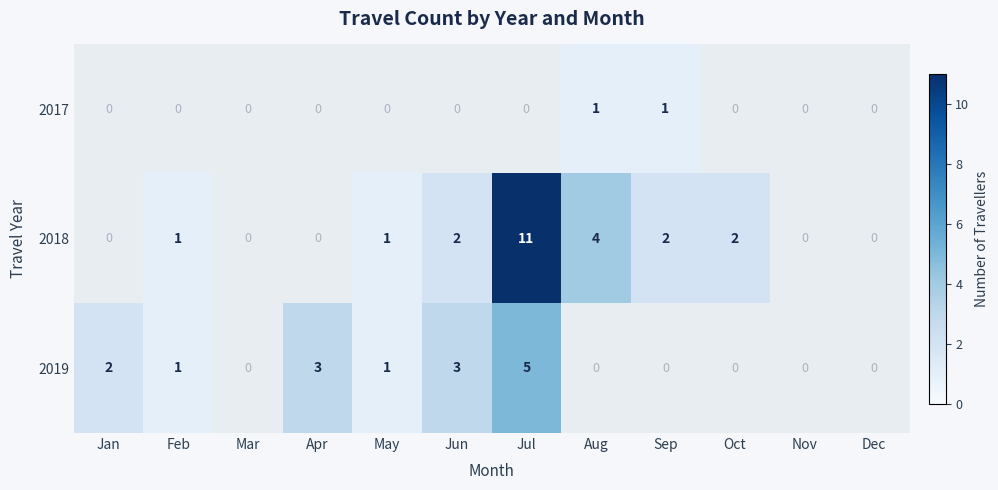

True or false: 2019 has a value of 1 at Feb.

True